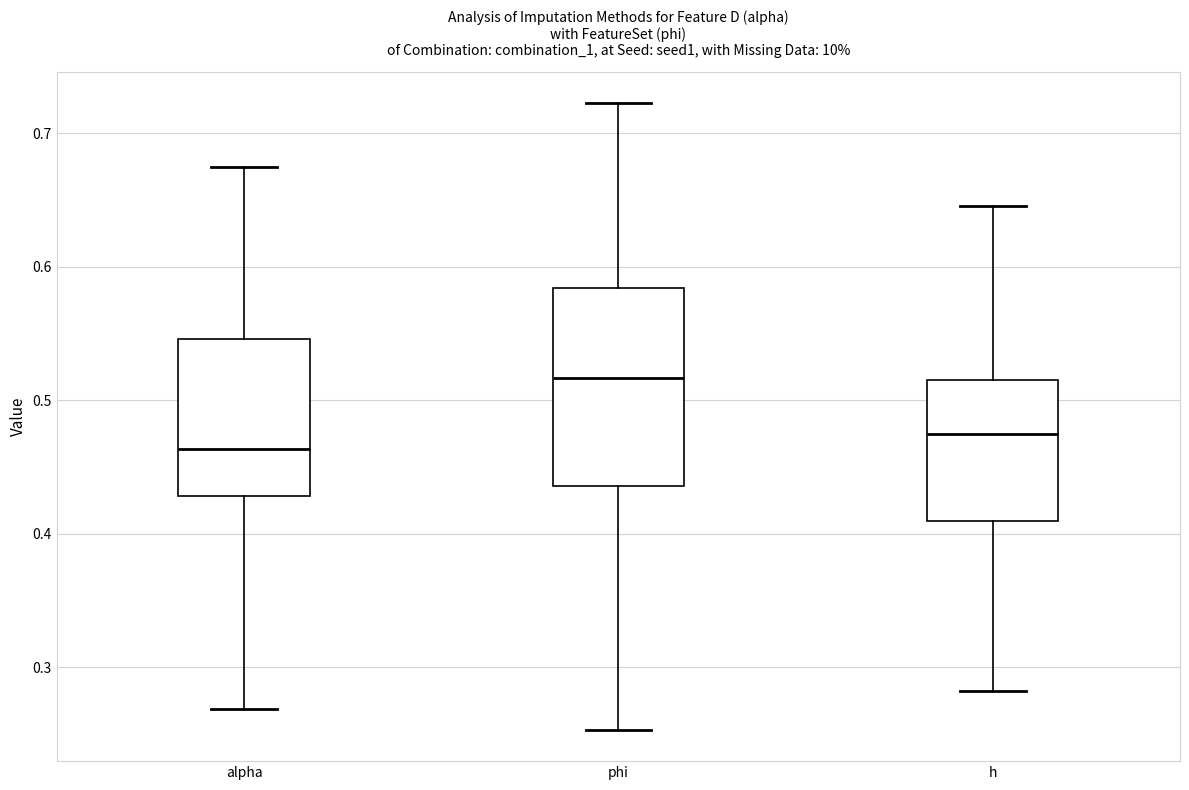

Comparing the boxes themselves (not the whiskers), which one is the tallest?

phi